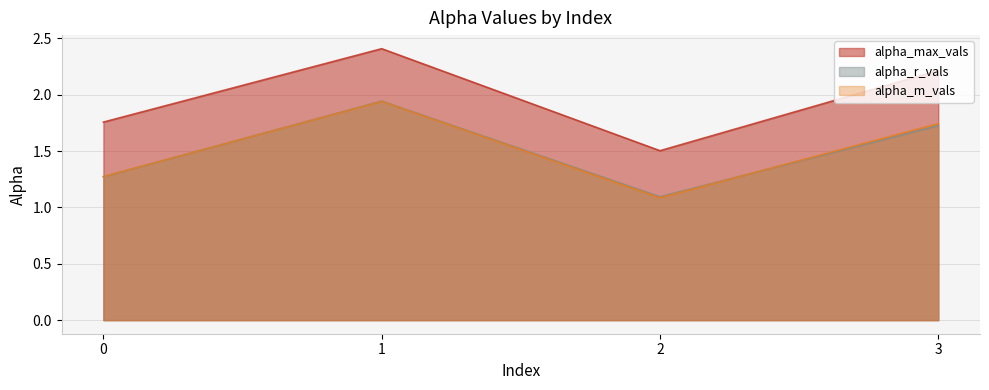

Is the value of alpha_max_vals at 1 greater than the value of alpha_r_vals at 3?

Yes